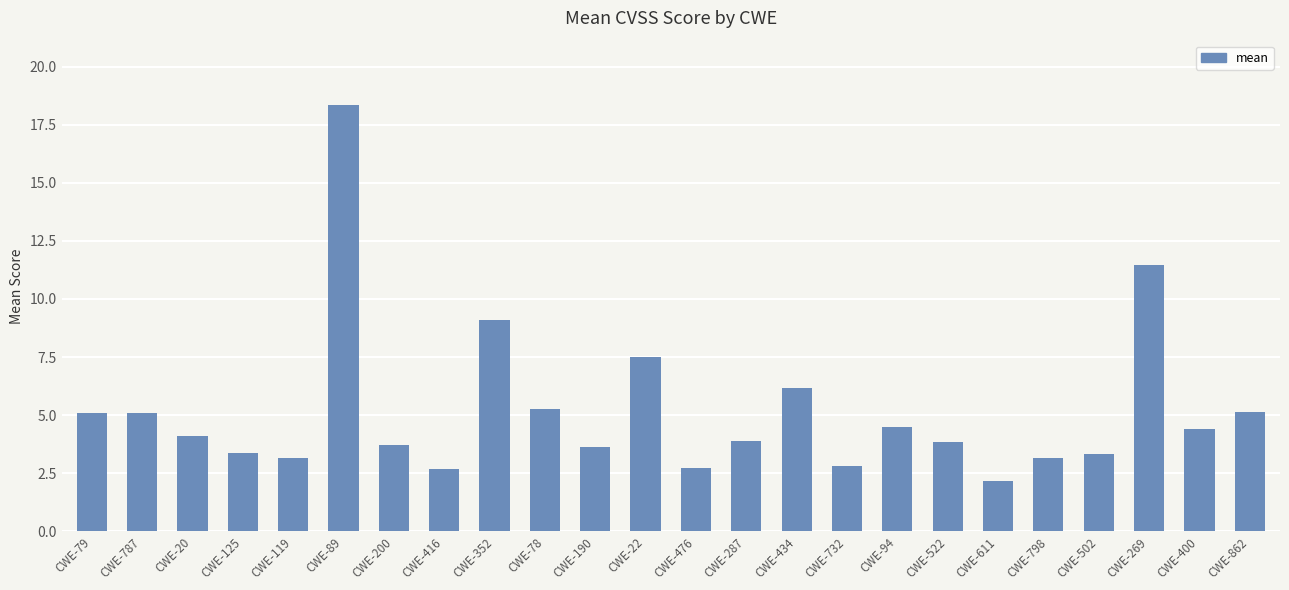

What is the change in value from CWE-78 to CWE-434?

+0.9